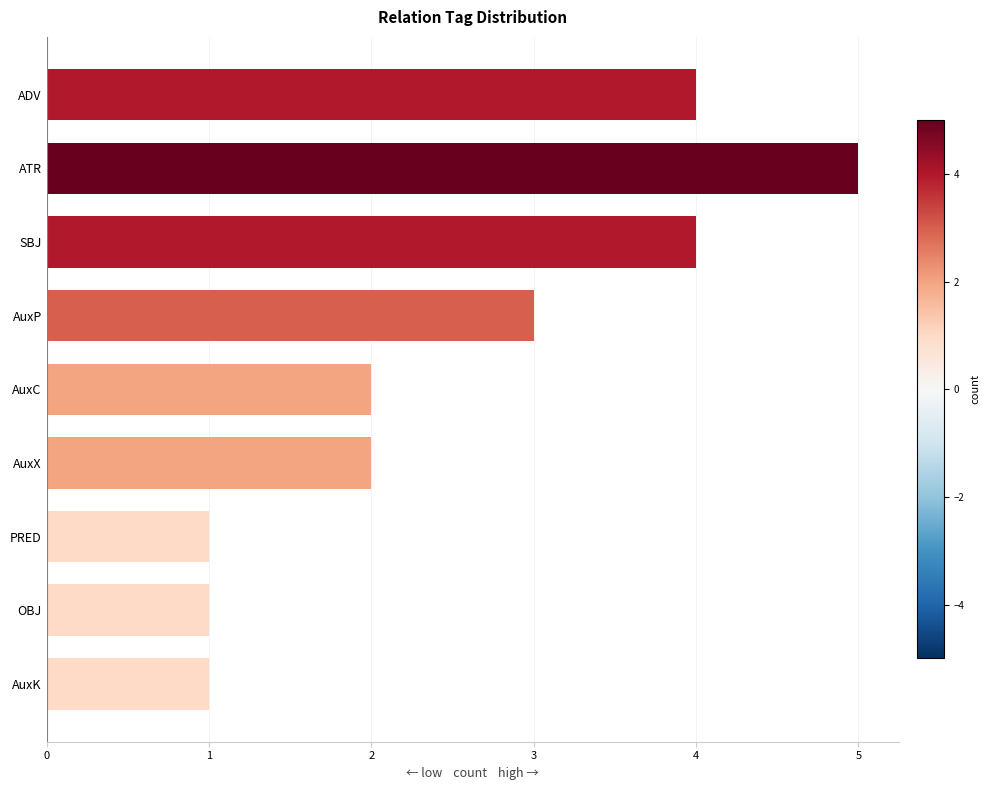

Reading bottom to top, extract all data points from this chart.

1	1	1	2	2	3	4	5	4